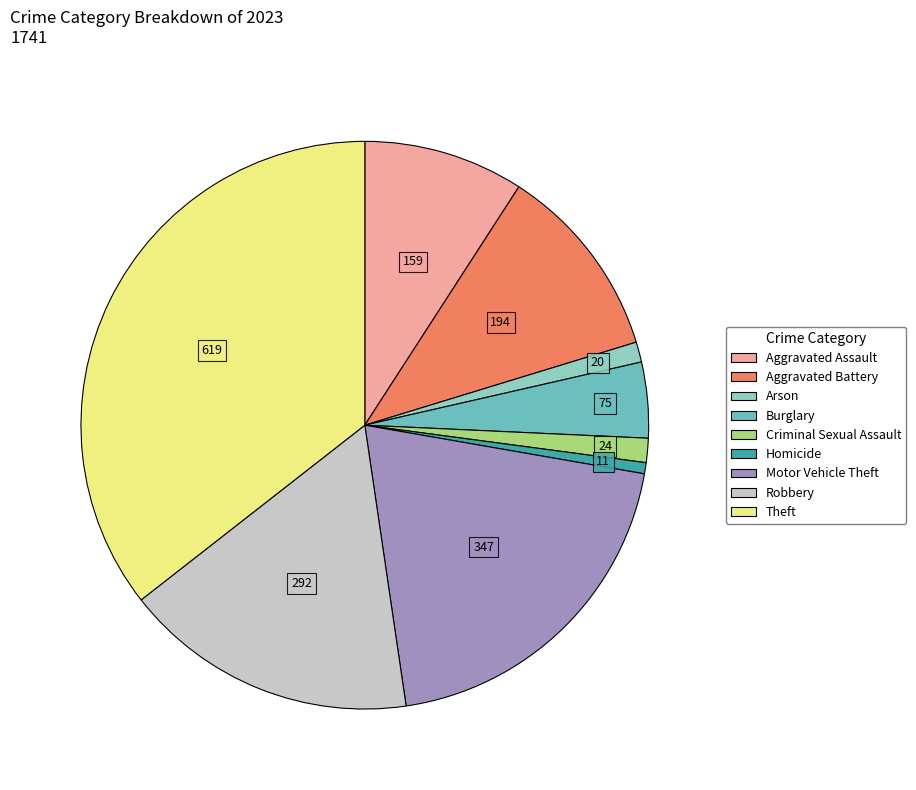

To the nearest percent, what portion does Robbery represent?

17%